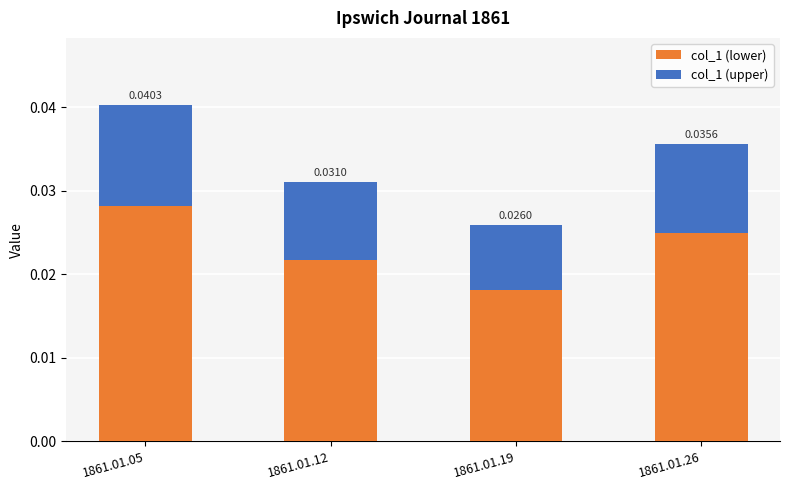

At which category is the sum across all series the highest?

1861.01.05